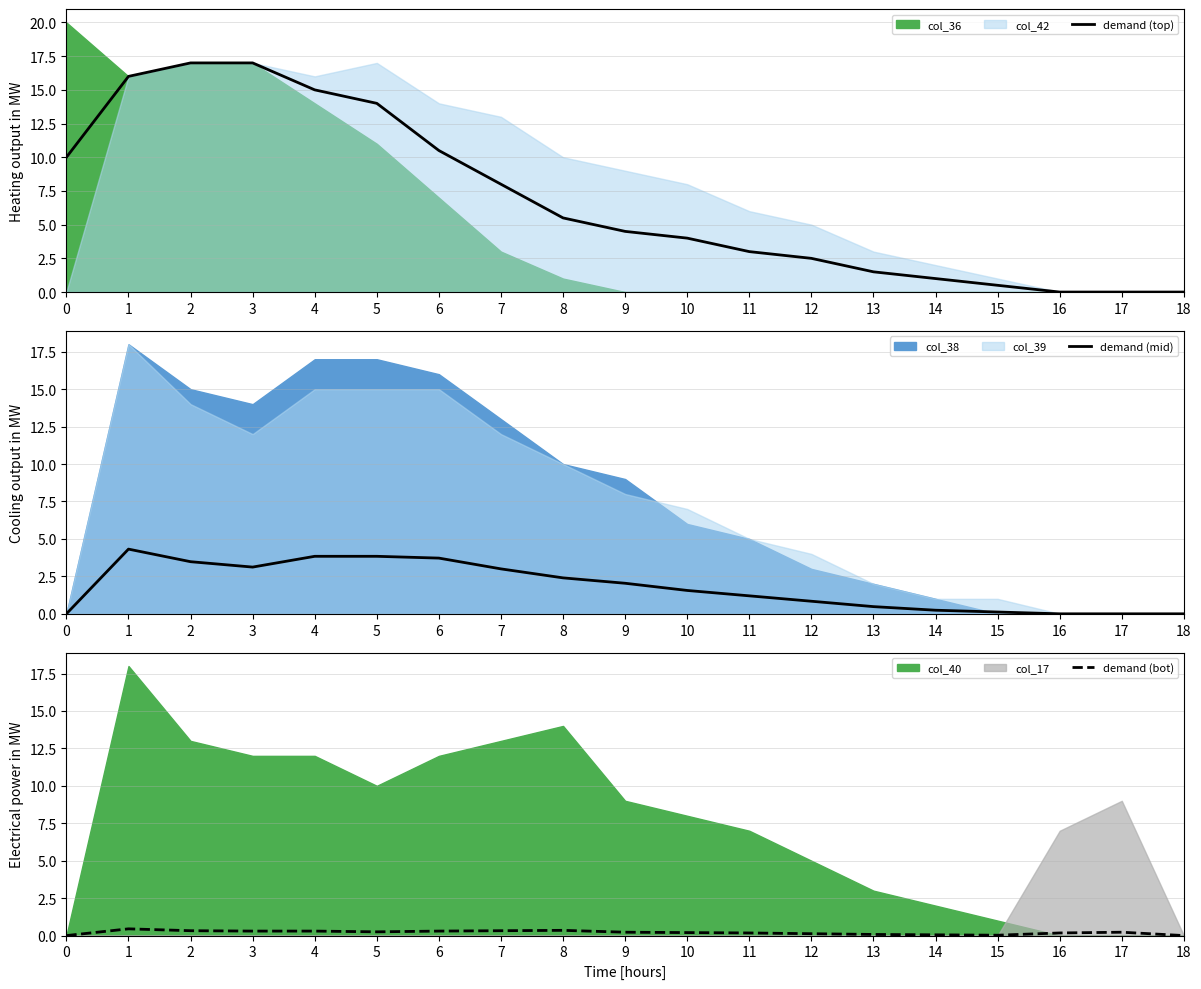

The demand (top) series shows 2.5 at 12. True or false?

True